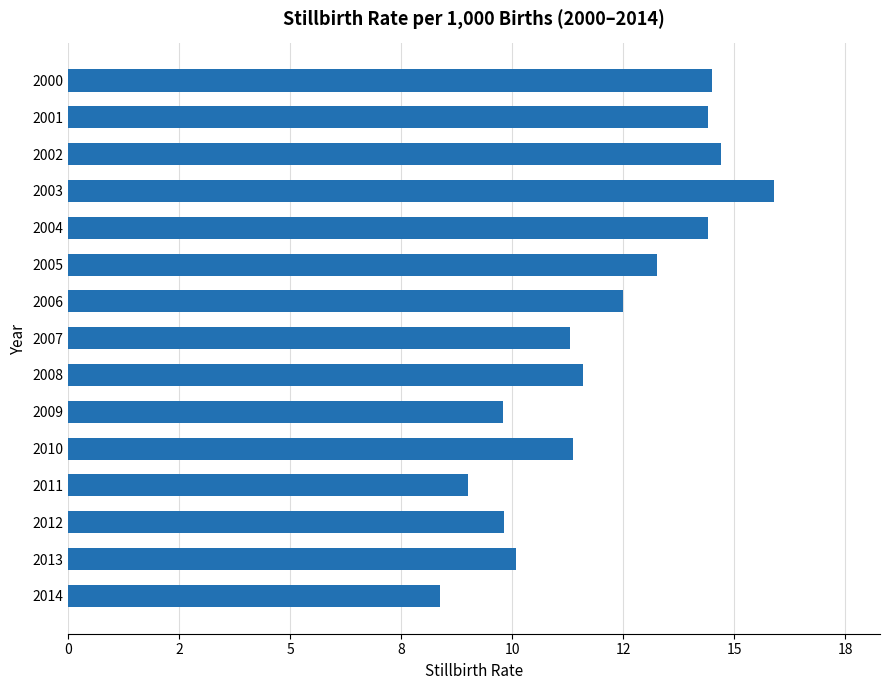

What is the difference between the maximum and minimum values?

7.5